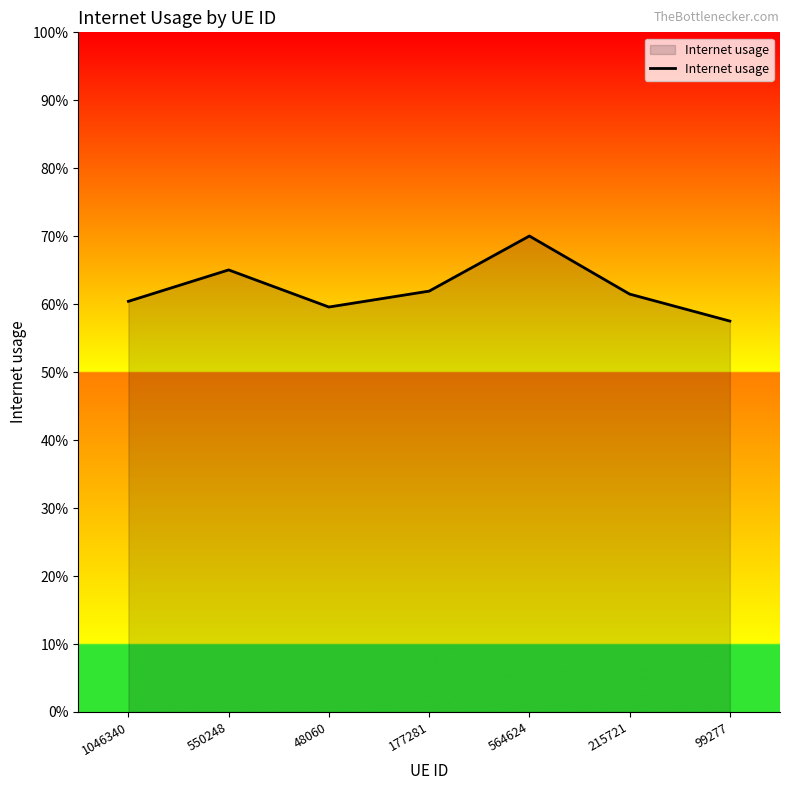

What is the value of the 5th point from the left?

0.7